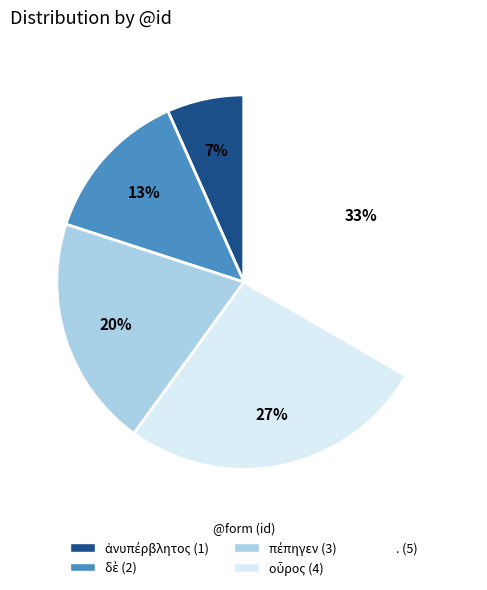

To the nearest percent, what is the average slice percentage?

20%